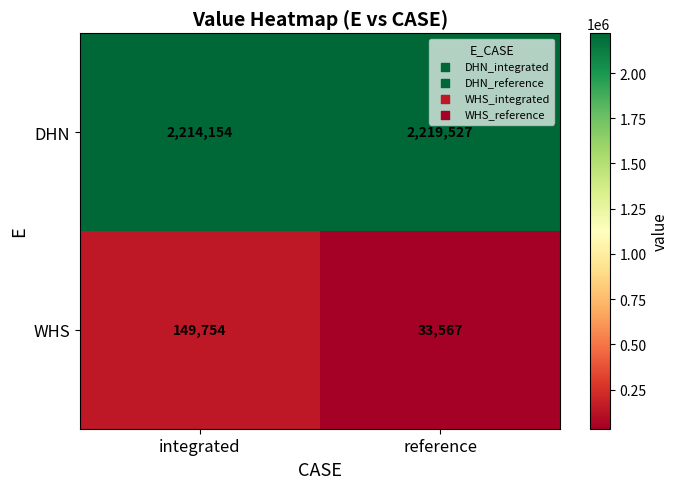

Rank the series by their maximum value, from highest to lowest.

DHN, WHS